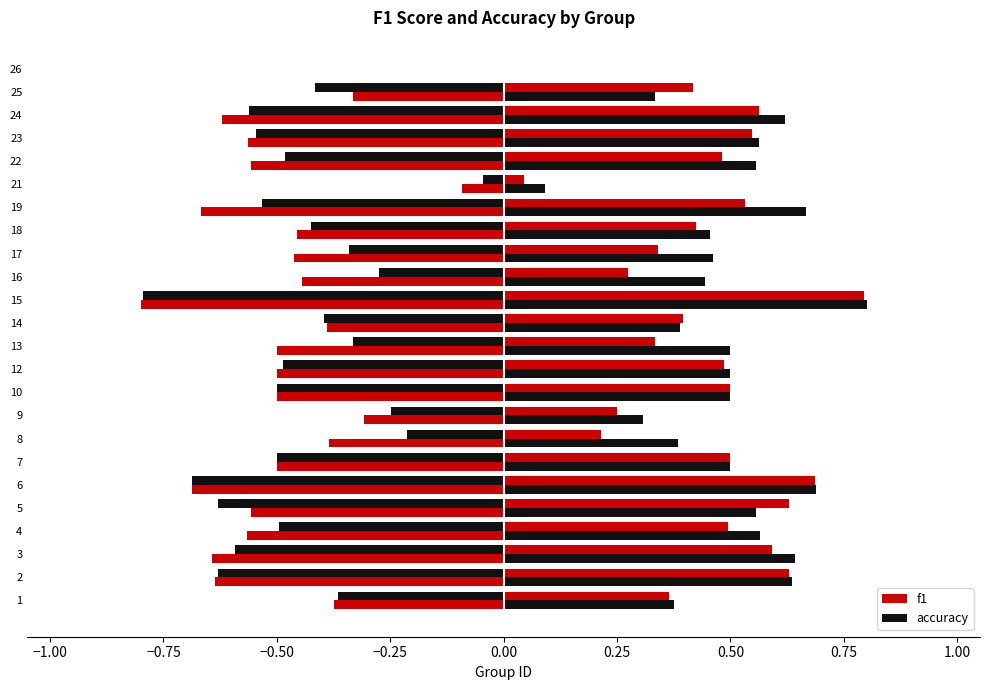

What is the difference between the second highest and second lowest values in the f1 series?

0.6